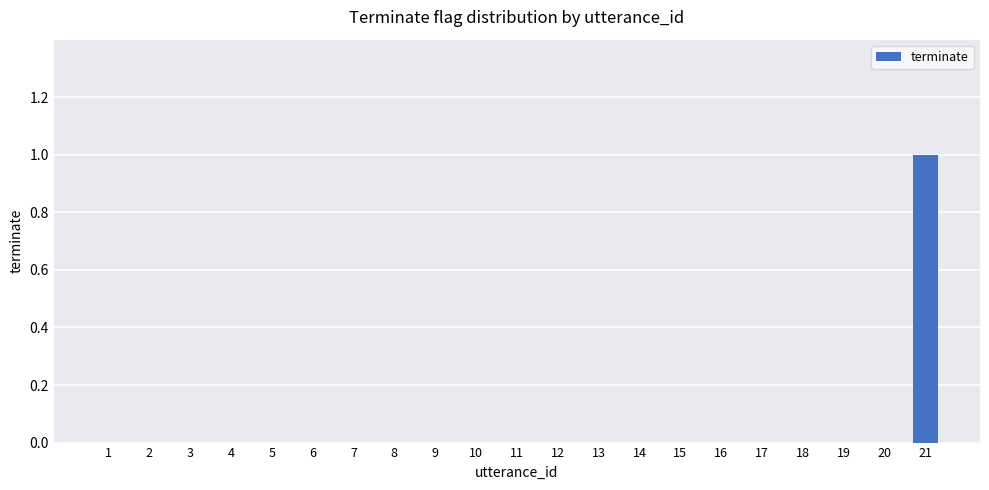

Does the chart contain stacked bars?

No